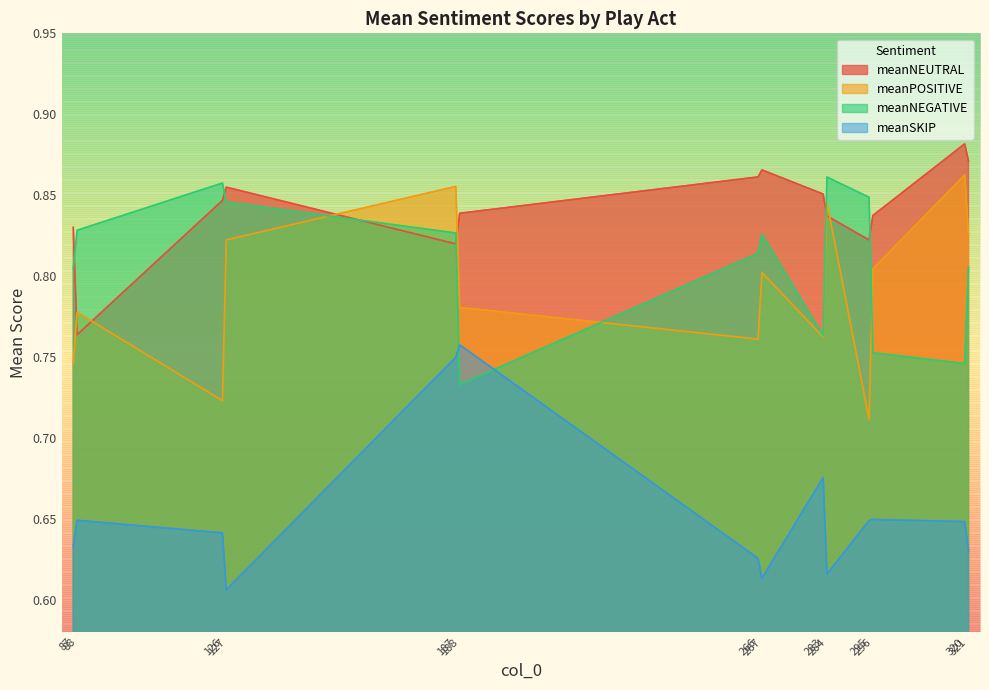

At which category does meanPOSITIVE reach its first local peak?

88